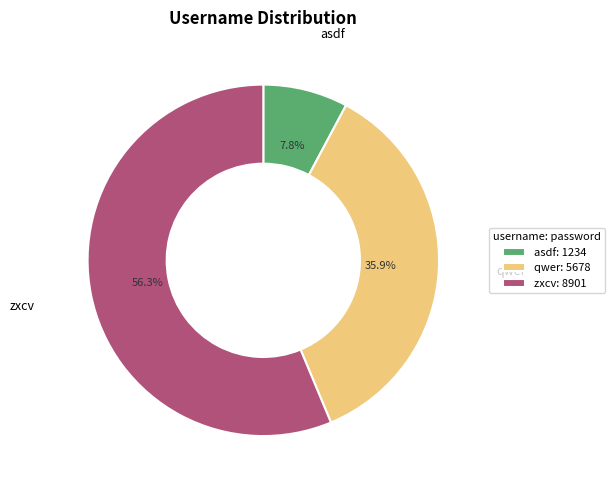

To the nearest percent, what is the combined percentage of qwer and asdf?

44%